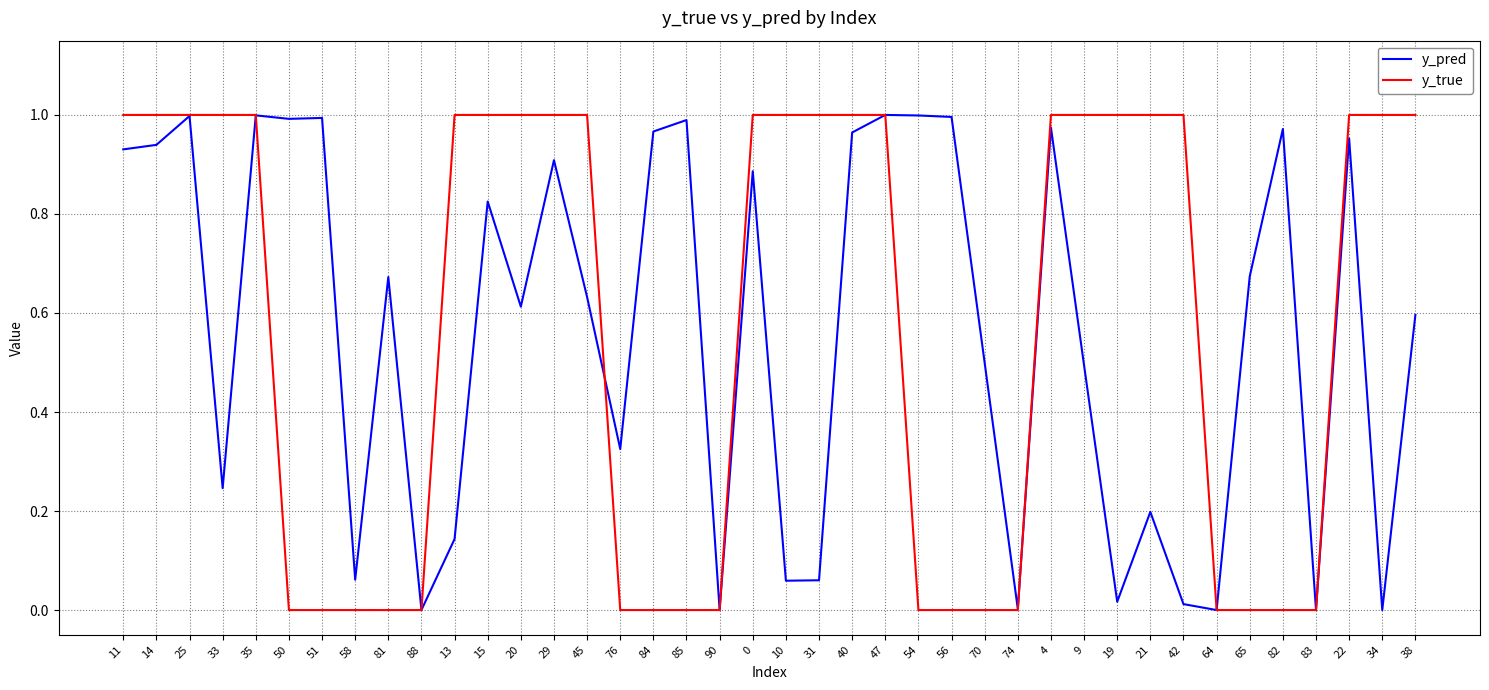

The y_true series shows 1.0 at 14. True or false?

True